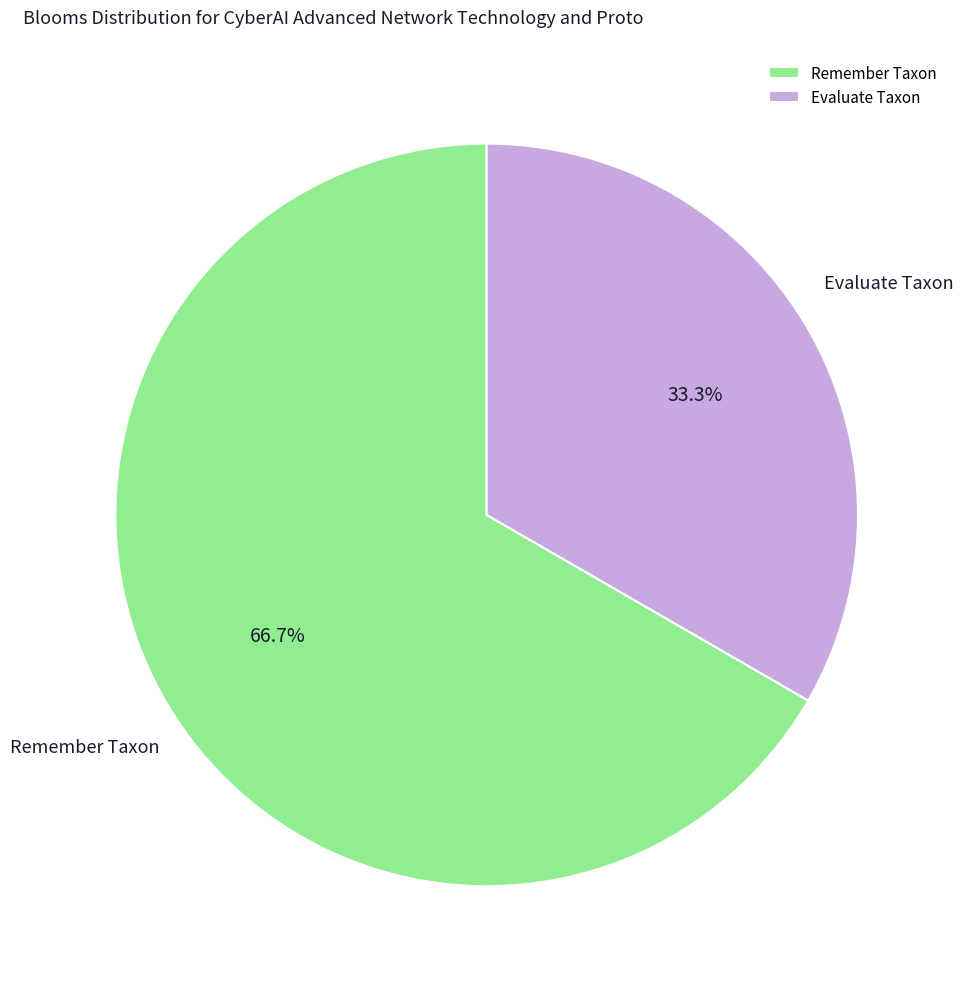

What percentage do Remember Taxon and Evaluate Taxon together represent?

100.0%